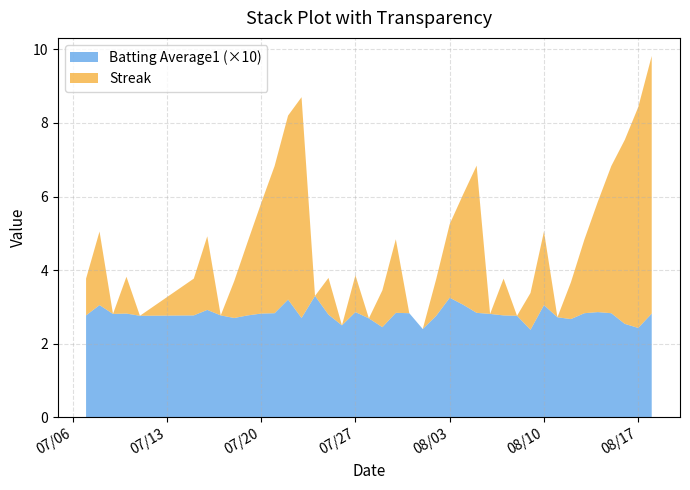

Reading left to right, list all the values displayed in this chart.

Batting Average1: 0.3	0.3	0.3	0.3	0.3	0.3	0.3	0.3	0.3	0.3	0.3	0.3	0.3	0.3	0.3	0.3	0.2	0.3	0.3	0.2	0.3	0.3	0.2	0.3	0.3	0.3	0.3	0.3	0.3	0.3	0.2	0.3	0.3	0.3	0.3	0.3	0.3	0.3	0.2	0.3
Streak: 1.0	2.0	0.0	1.0	0.0	1.0	2.0	0.0	1.0	2.0	3.0	4.0	5.0	6.0	0.0	1.0	0.0	1.0	0.0	1.0	2.0	0.0	0.0	1.0	2.0	3.0	4.0	0.0	1.0	0.0	1.0	2.0	0.0	1.0	2.0	3.0	4.0	5.0	6.0	7.0